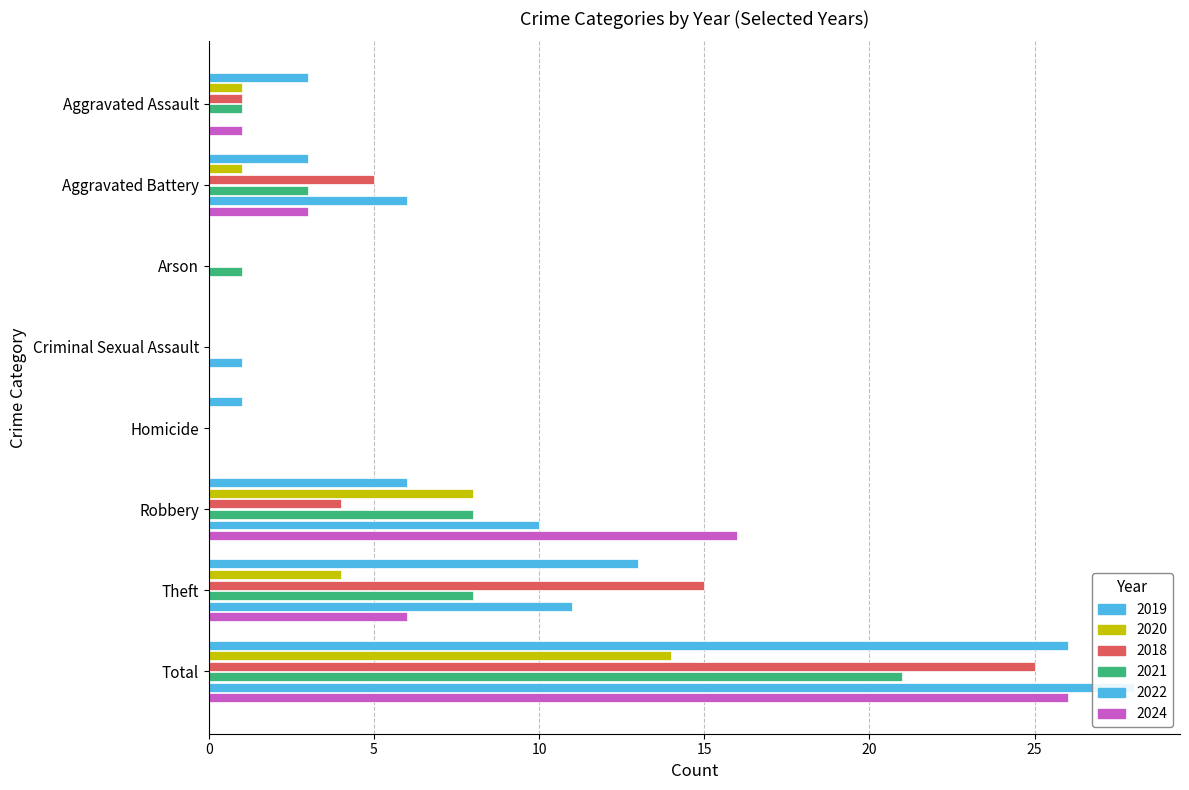

True or false: 2021 has a value of 12 at Criminal Sexual Assault.

False